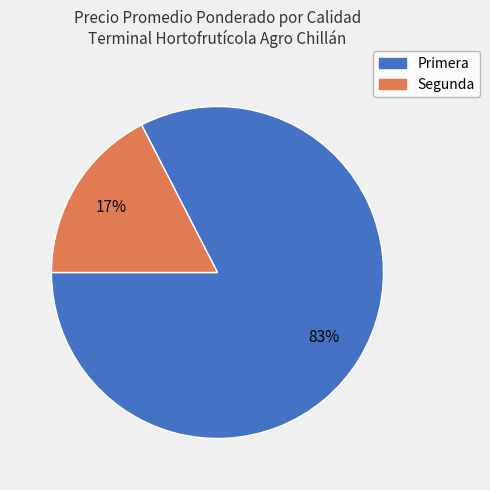

Which has a higher value, Primera or Segunda?

Primera